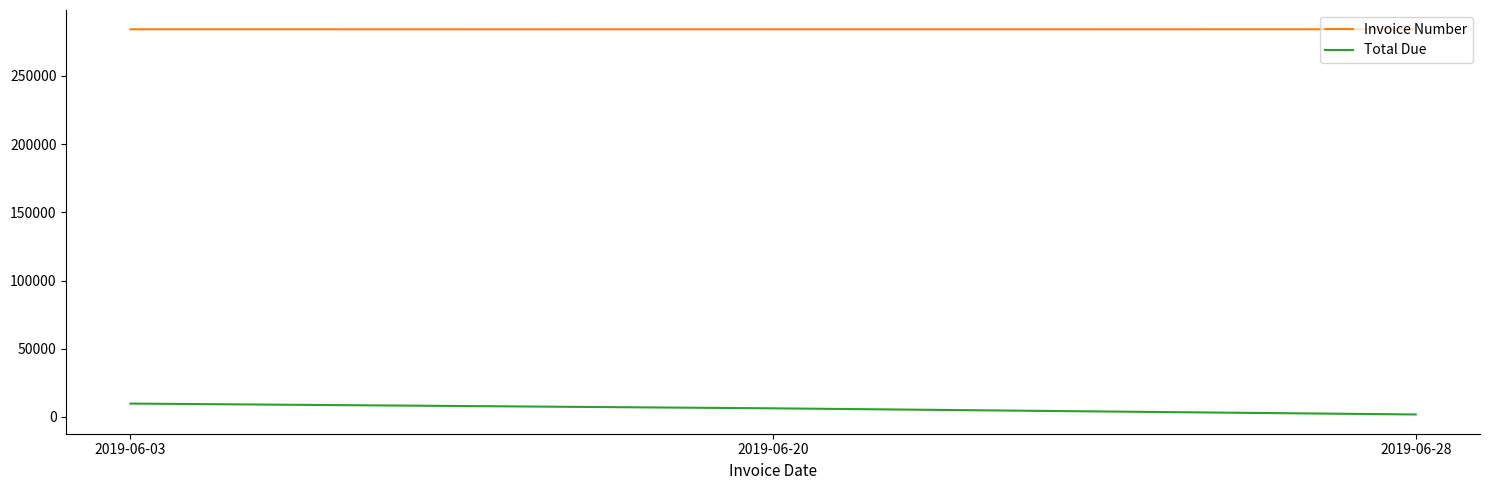

How many values in the Invoice Number series are below 284221?

1